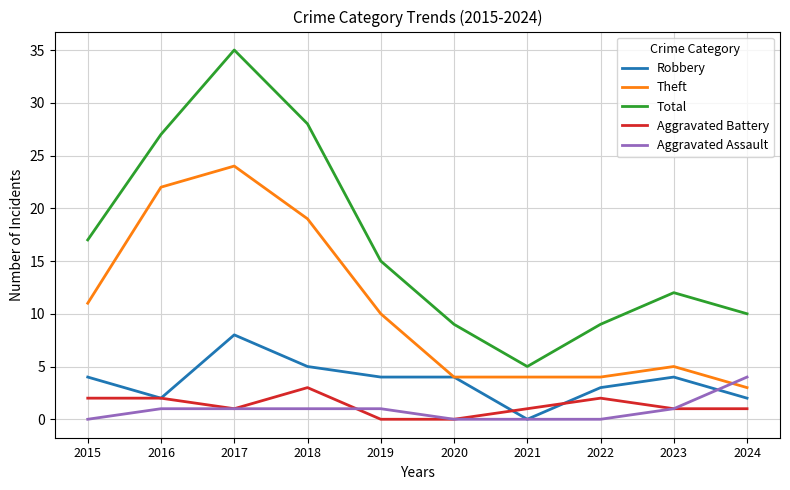

At which category does Aggravated Battery reach its first local valley?

2017